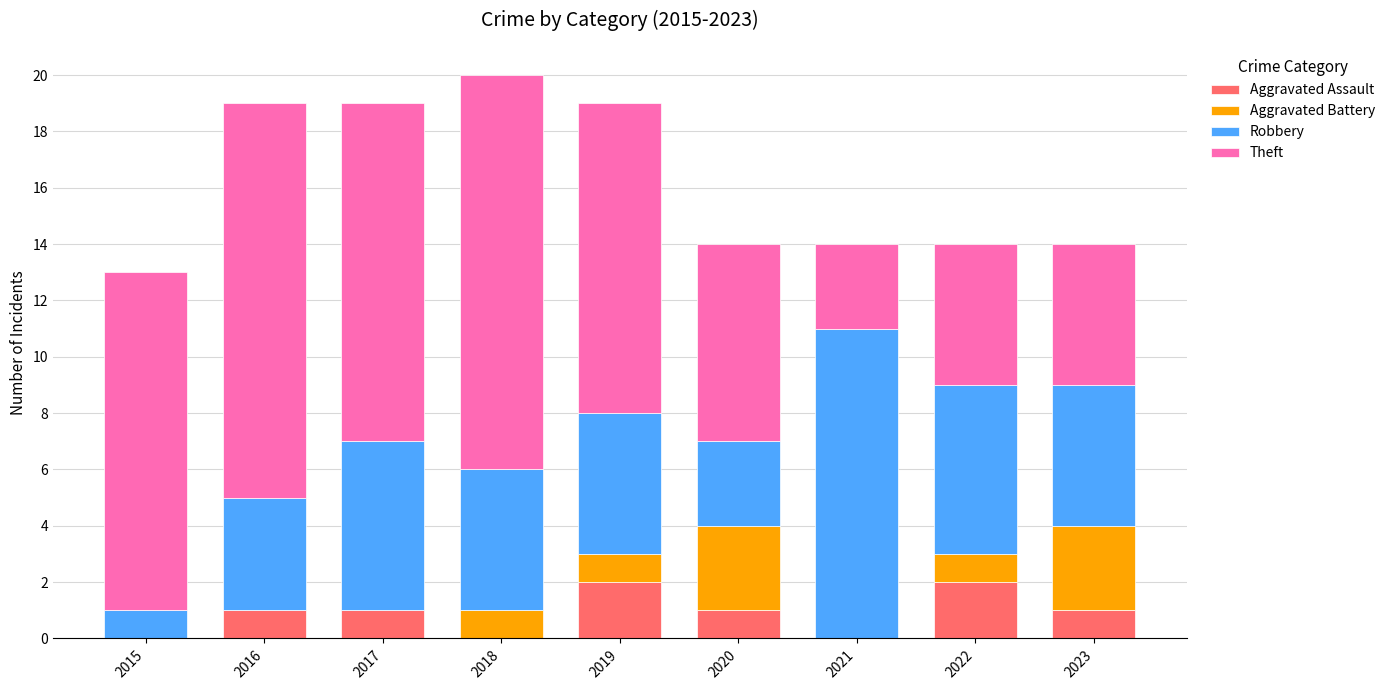

The value of Aggravated Assault at 2019 is 1. True or false?

False